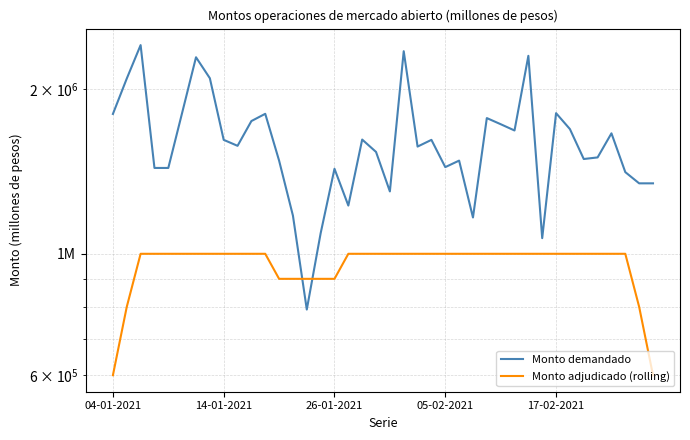

Reading right to left, list all the values displayed in this chart.

Monto demandado: 1345000	1345000	1410000	1660000	1500000	1490000	1690000	1807000	1068000	2300000	1680000	1725000	1770000	1165000	1480000	1440000	1615000	1570000	2345000	1300000	1535000	1617000	1225000	1430000	1090000	791000	1174000	1480000	1802000	1748000	1575000	1615000	2093000	2286000	1810000	1435000	1435000	2406000	2090000	1801000
Monto adjudicado (rolling): 600000	800000	1000000	1000000	1000000	1000000	1000000	1000000	1000000	1000000	1000000	1000000	1000000	1000000	1000000	1000000	1000000	1000000	1000000	1000000	1000000	1000000	1000000	900000	900000	900000	900000	900000	1000000	1000000	1000000	1000000	1000000	1000000	1000000	1000000	1000000	1000000	800000	600000